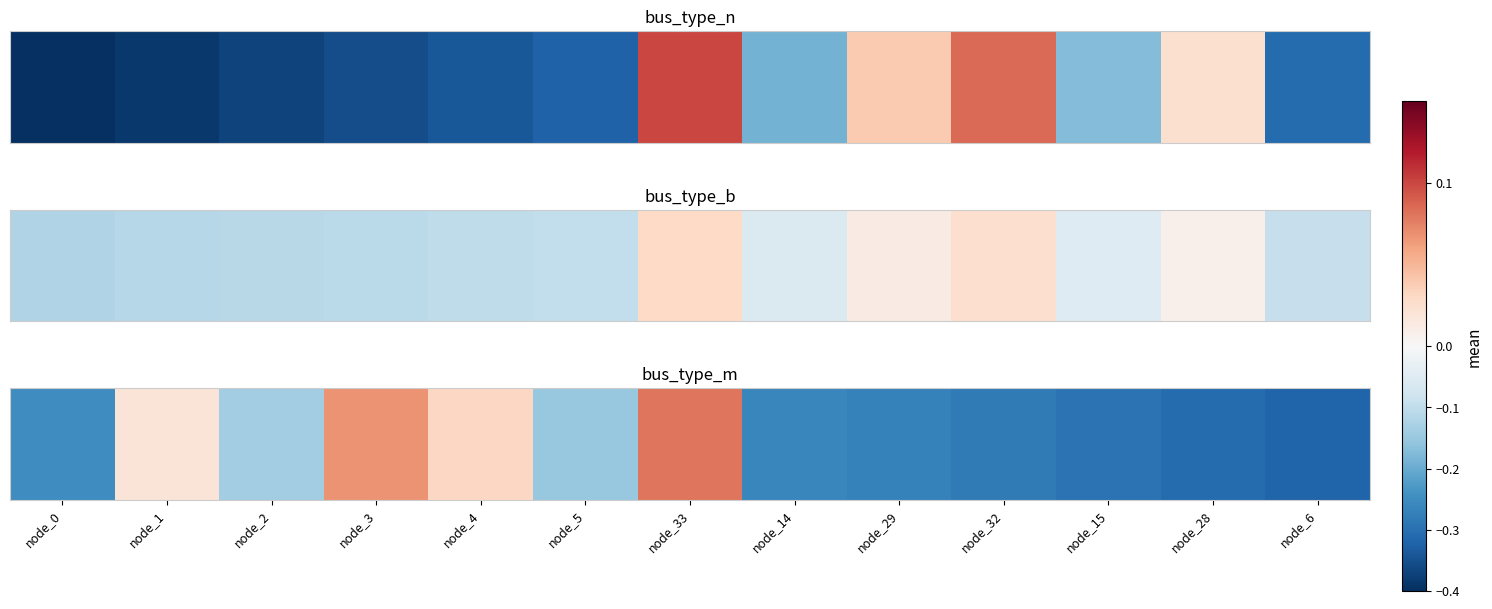

What is the average value?

-0.2